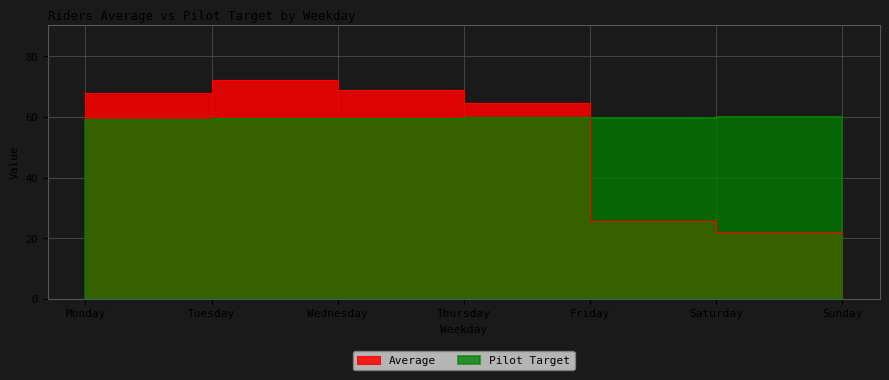

At Thursday, list the series in order from smallest to largest.

Pilot Target, Average